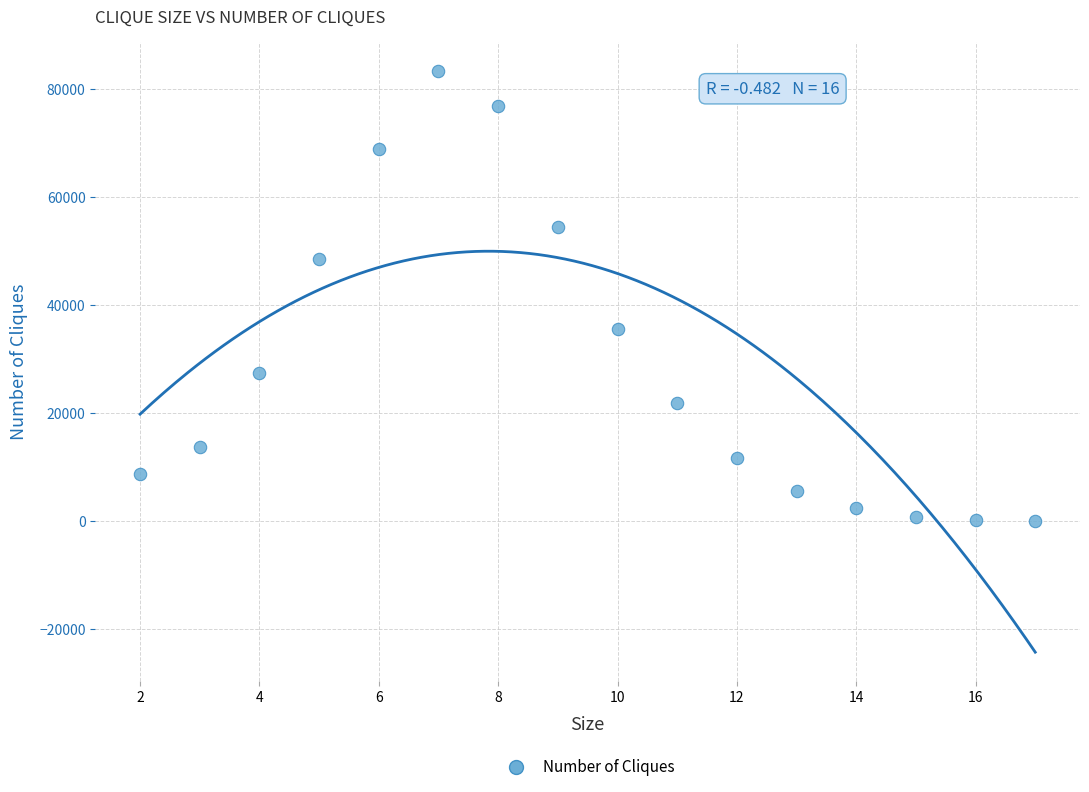

What is the range of Y values (max minus min)?

83243